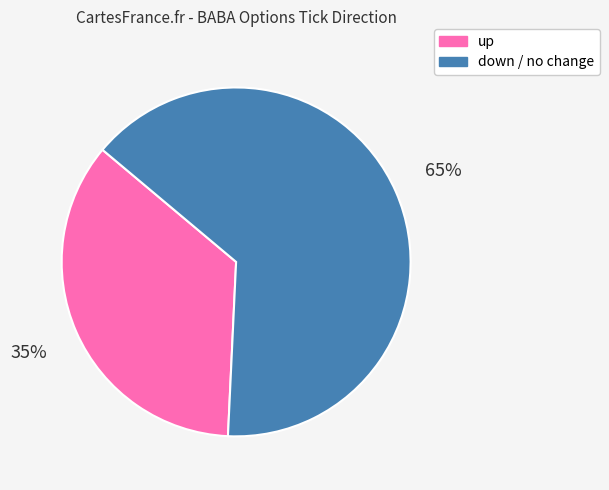

What is the smallest slice in the pie chart?

up